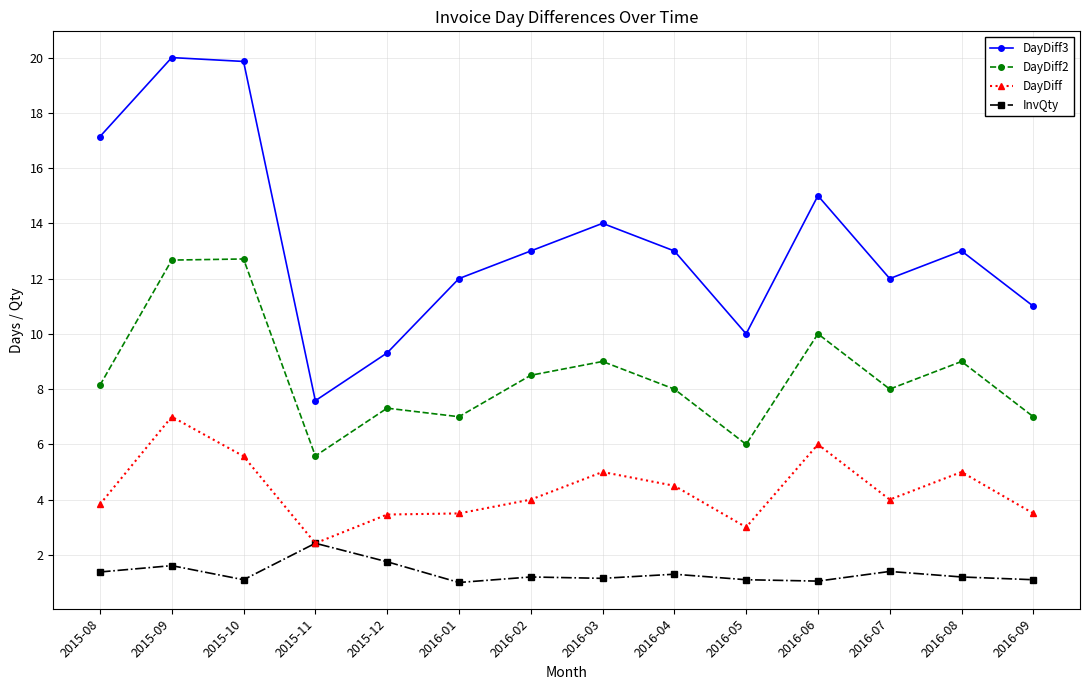

What are all the series names shown in the legend?

DayDiff3, DayDiff2, DayDiff, InvQty